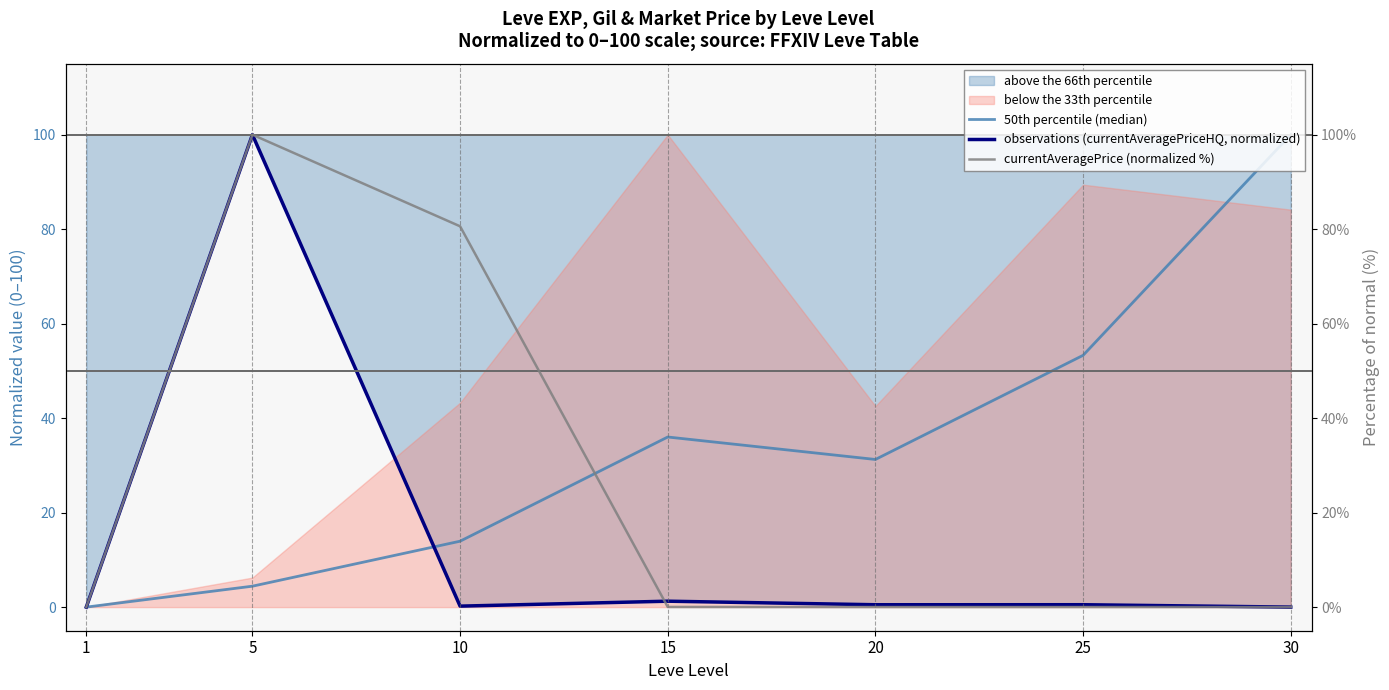

Rank the categories by currentAveragePrice (normalized %) value from highest to lowest.

5, 10, 15, 20, 25, 30, 1